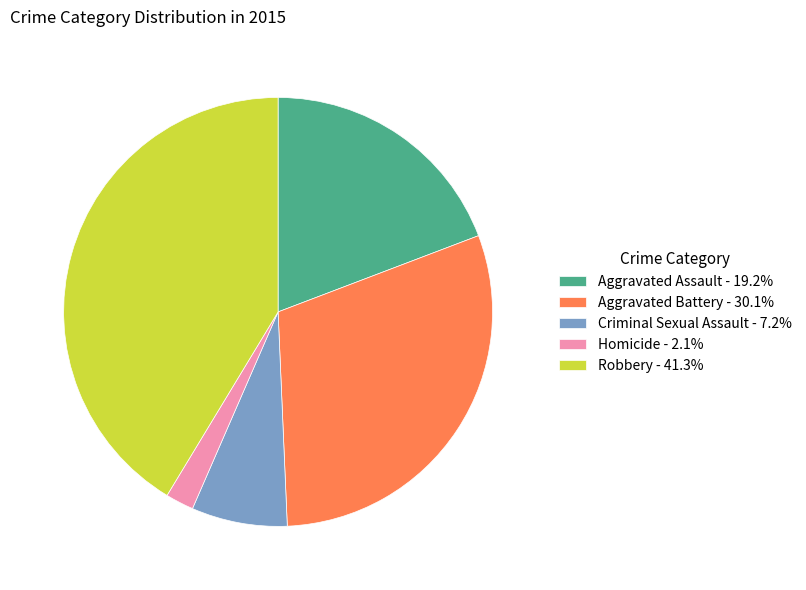

Between Aggravated Battery and Homicide, which is larger?

Aggravated Battery